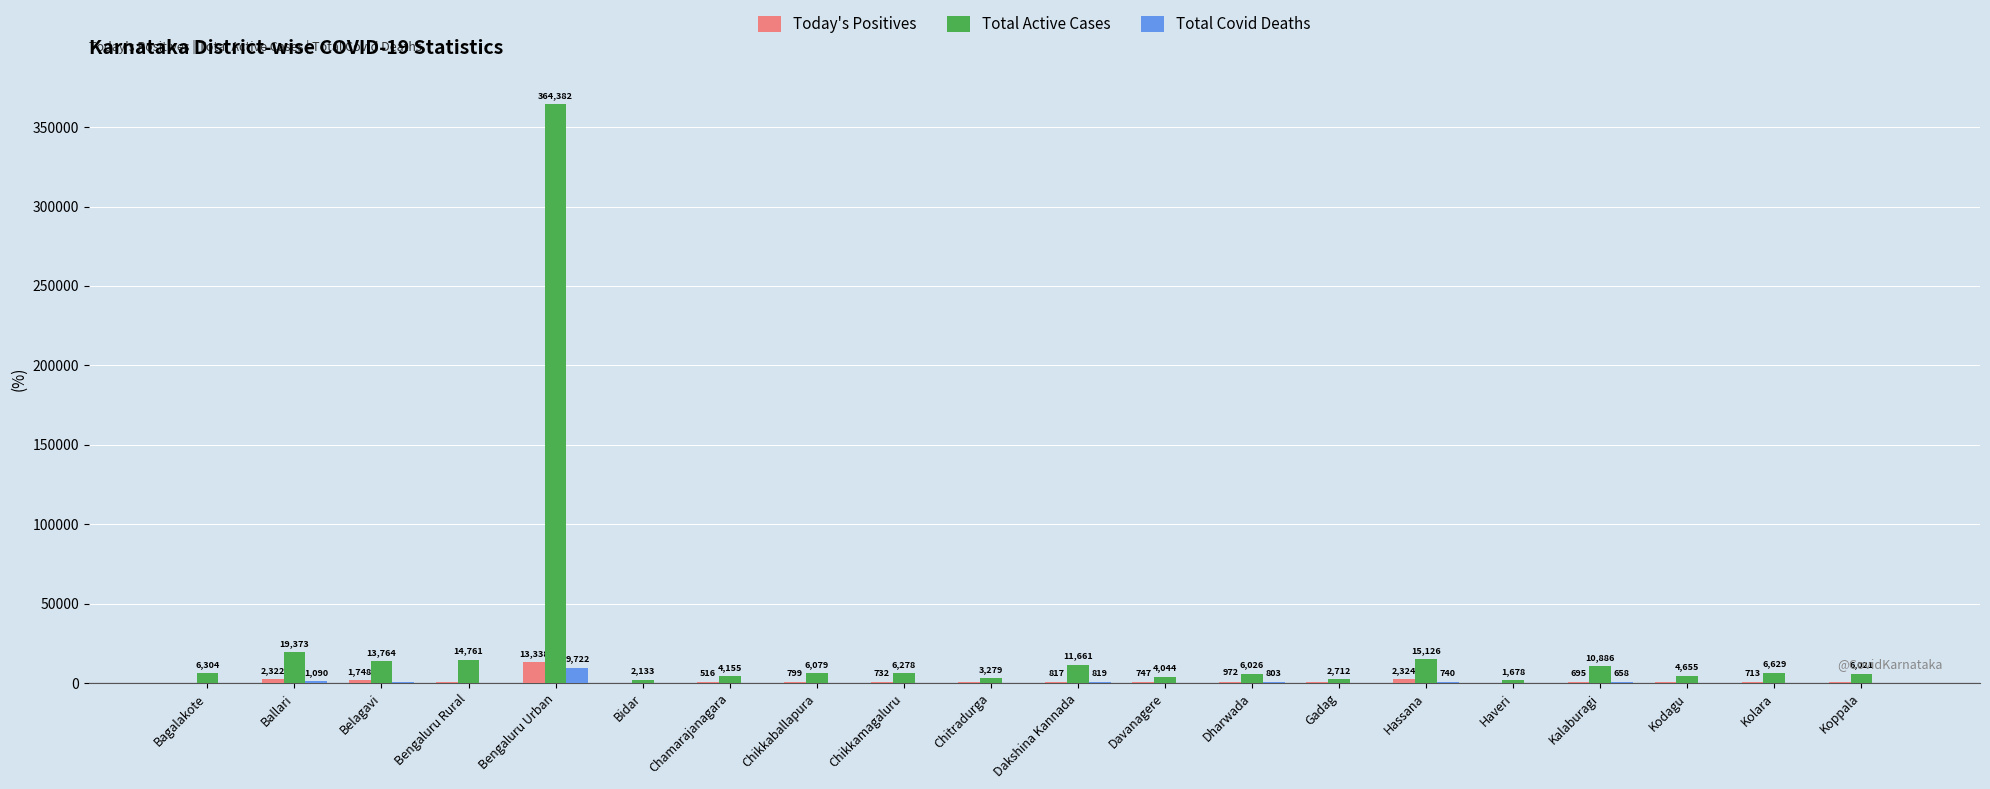

Reading left to right, transcribe all the data shown in this chart.

Today's Positives: 305	2322	1748	426	13338	172	516	799	732	407	817	747	972	475	2324	142	695	442	713	470
Total Active Cases: 6304	19373	13764	14761	364382	2133	4155	6079	6278	3279	11661	4044	6026	2712	15126	1678	10886	4655	6629	6021
Total Covid Deaths: 245	1090	399	375	9722	339	290	220	200	107	819	315	803	187	740	340	658	183	275	334